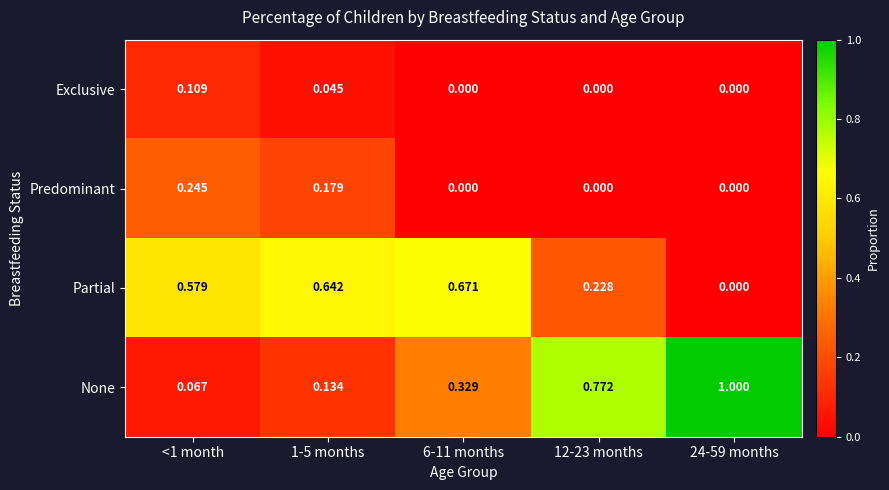

Between 1-5 months and 24-59 months, which series saw the biggest shift?

None